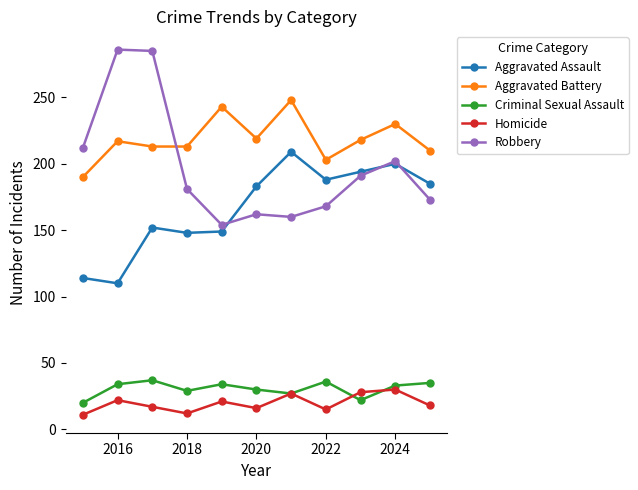

How many values in the Criminal Sexual Assault series are below 33?

5